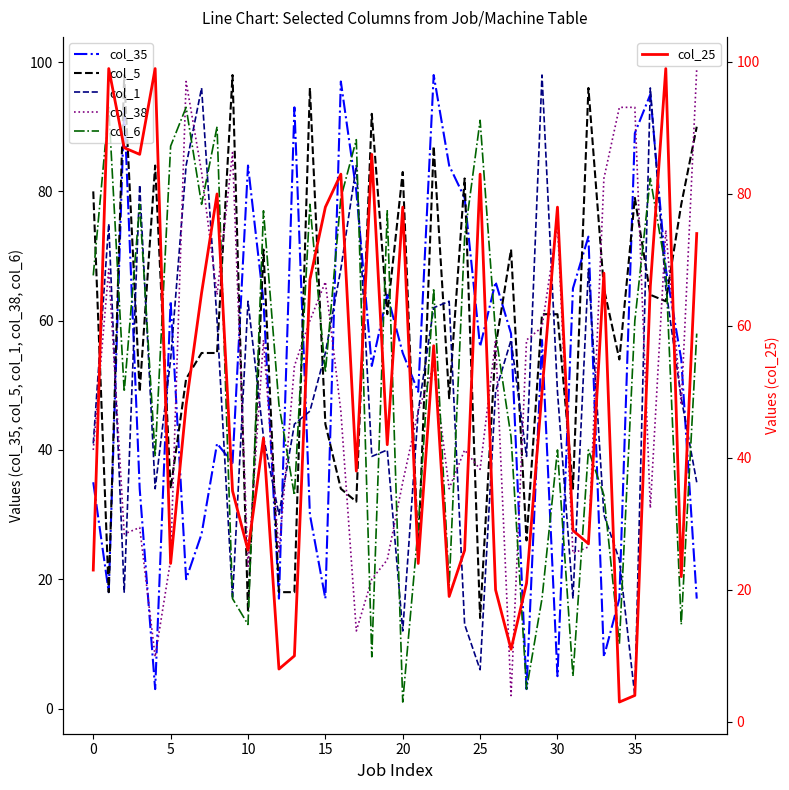

How many distinct data groups are displayed?

6